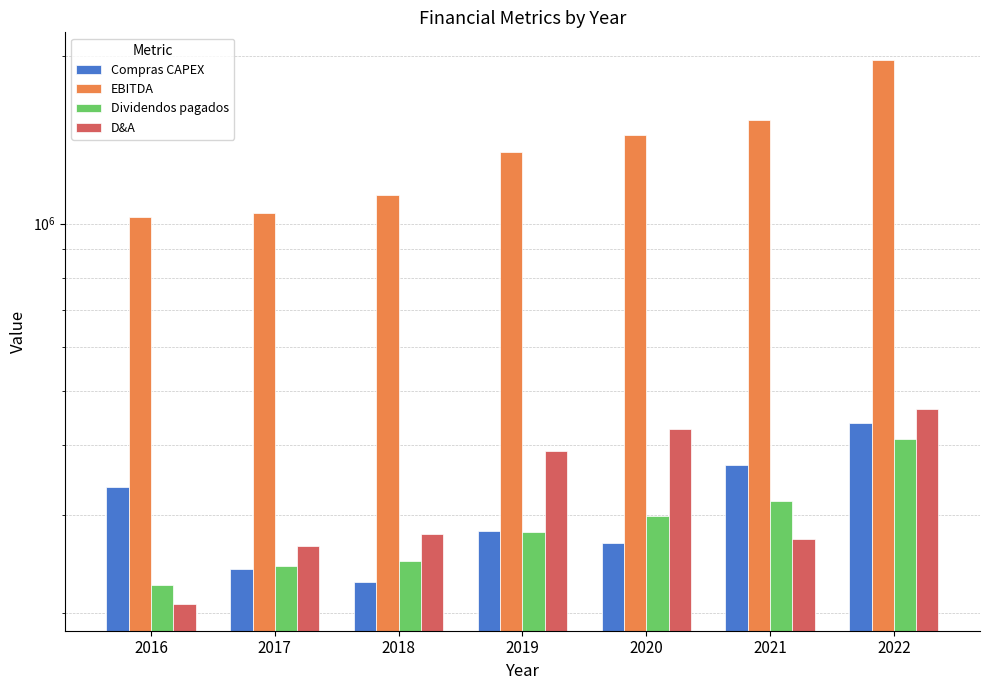

The value of Compras CAPEX at 2022 is 438757.0. True or false?

True